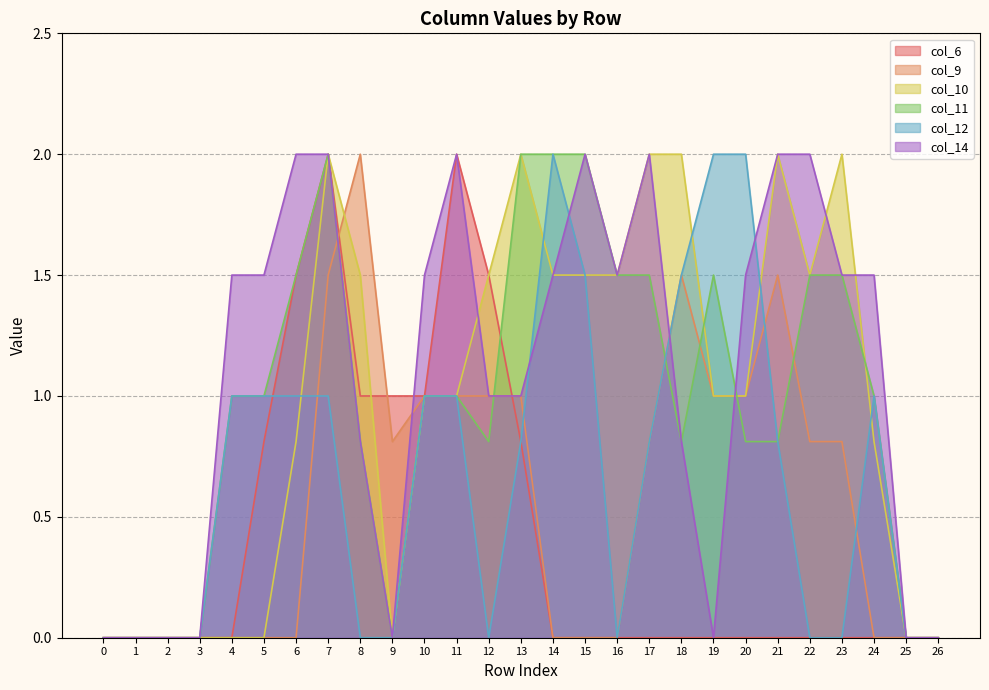

Which series has the largest total across all categories?

col_14